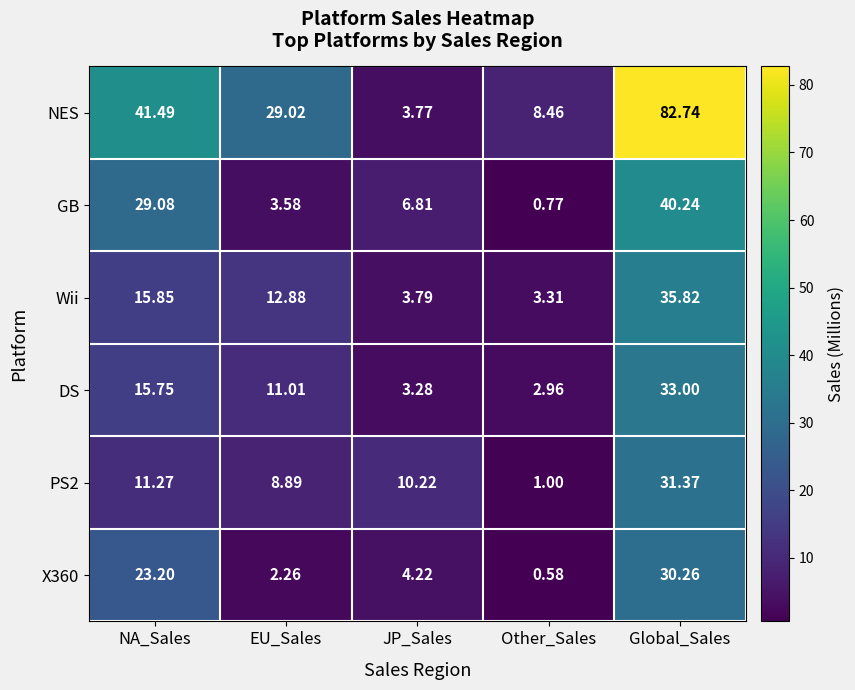

Which category has the highest value in the Wii series?

Global_Sales